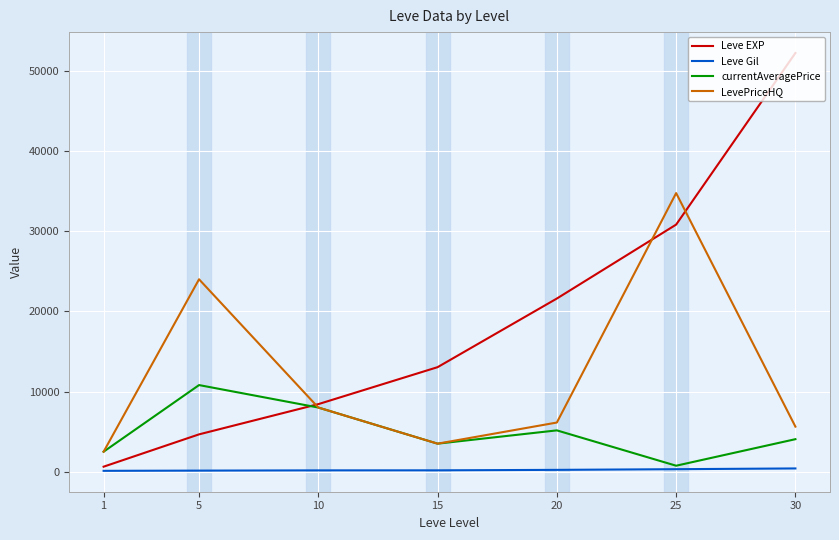

What are all the series names shown in the legend?

Leve EXP, Leve Gil, currentAveragePrice, LevePriceHQ